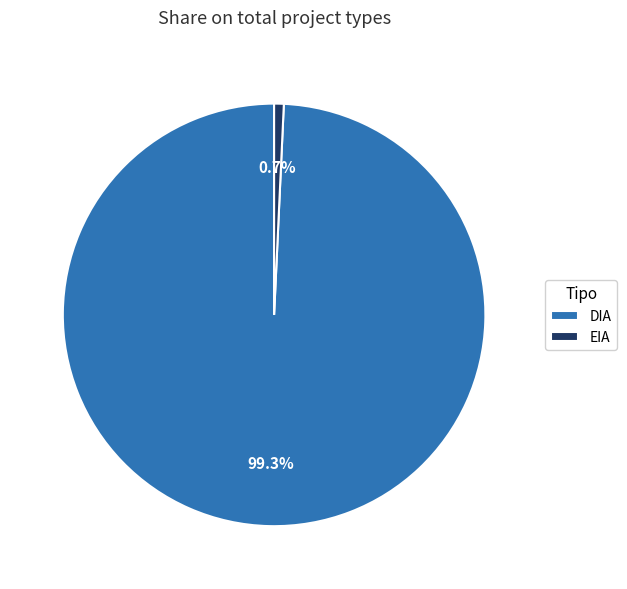

Which slice is the largest?

DIA